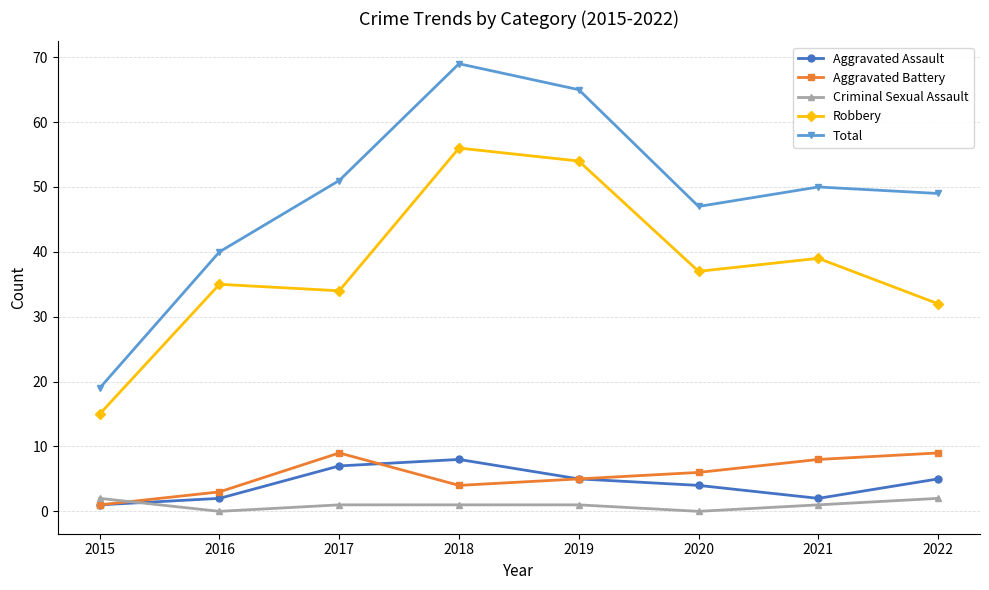

What is the highest value of the Total series?

69